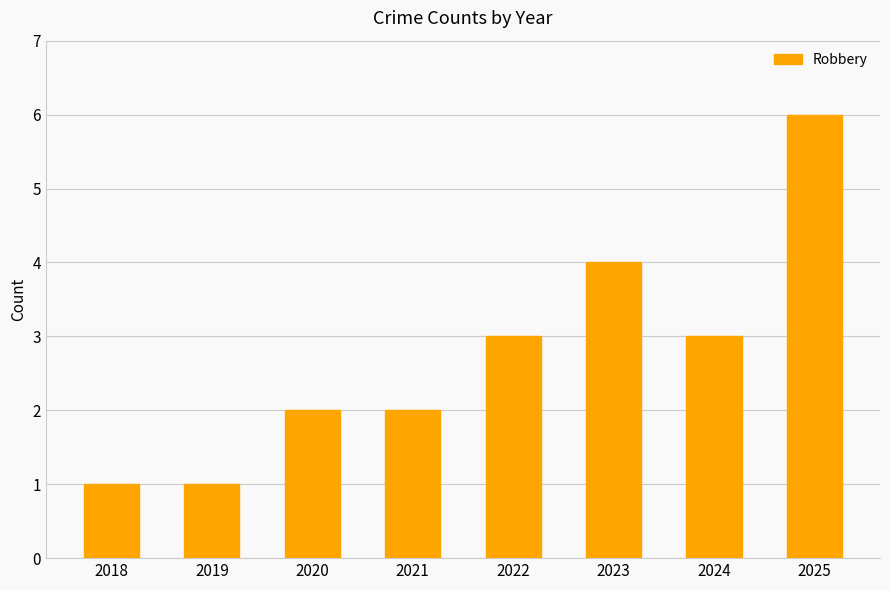

Reading left to right, transcribe all the data shown in this chart.

2018=1	2019=1	2020=2	2021=2	2022=3	2023=4	2024=3	2025=6